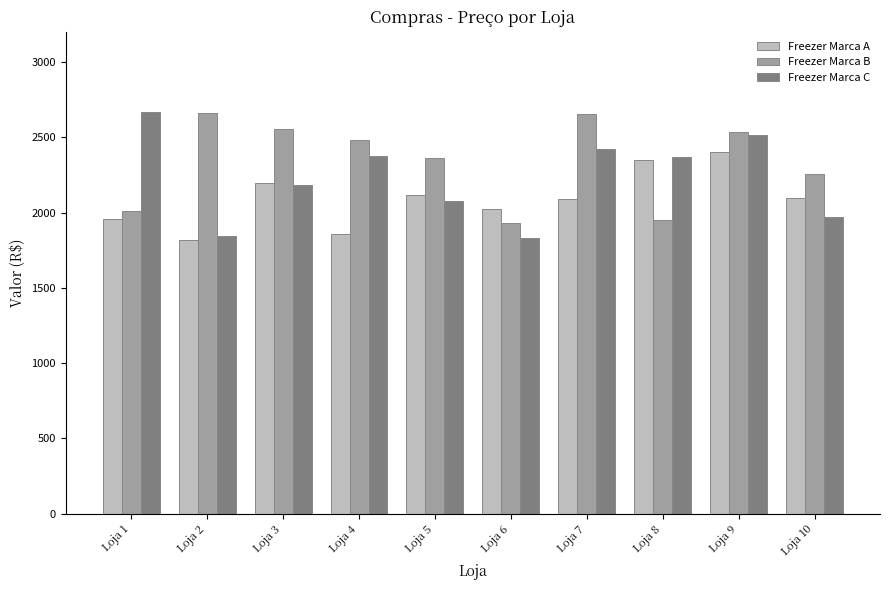

How many bars are there in total?

30